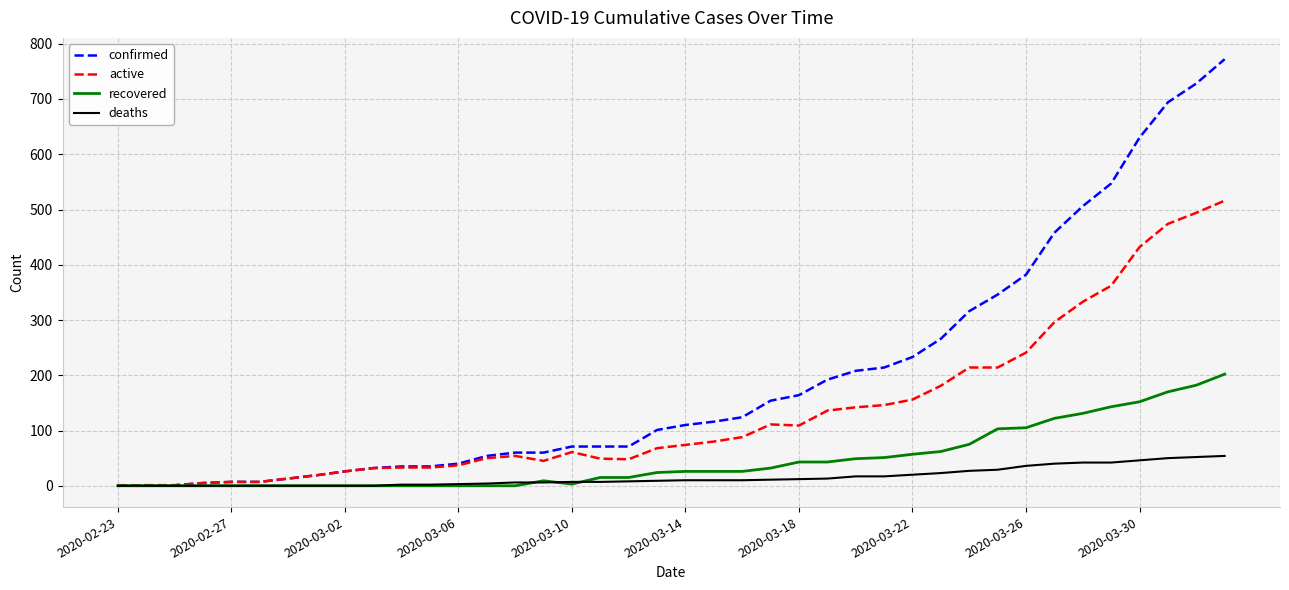

Which series has the largest range (max minus min)?

confirmed